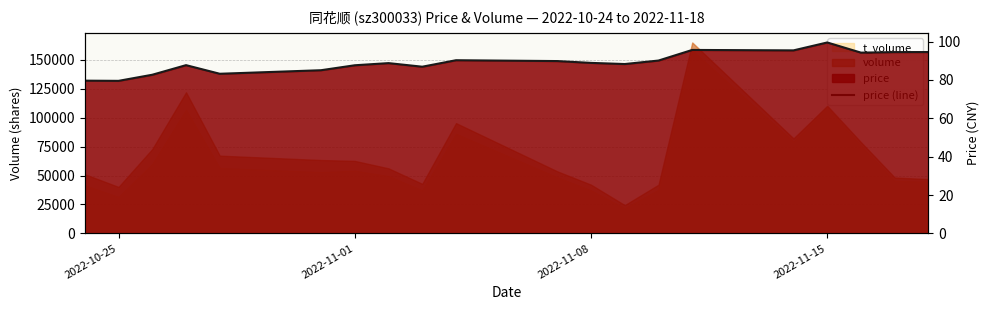

What is the value of the 11th point from the left?

89.8